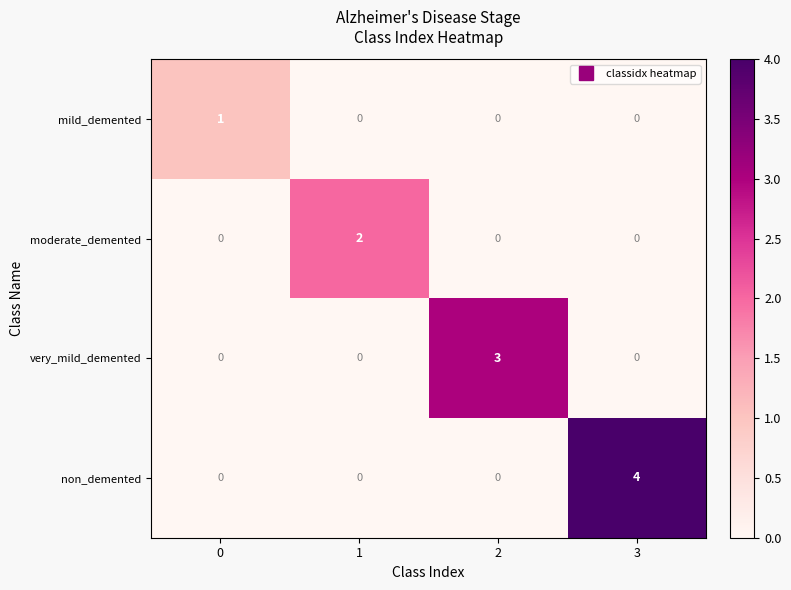

Count the number of data series in this chart.

4